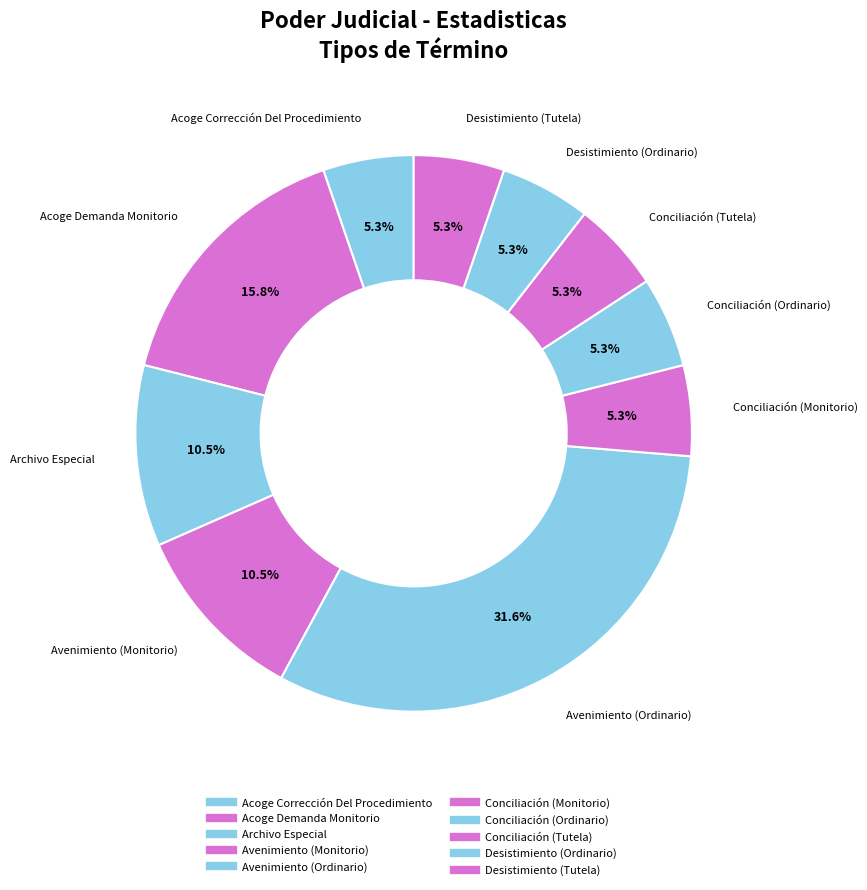

Count the number of slices in the pie.

10